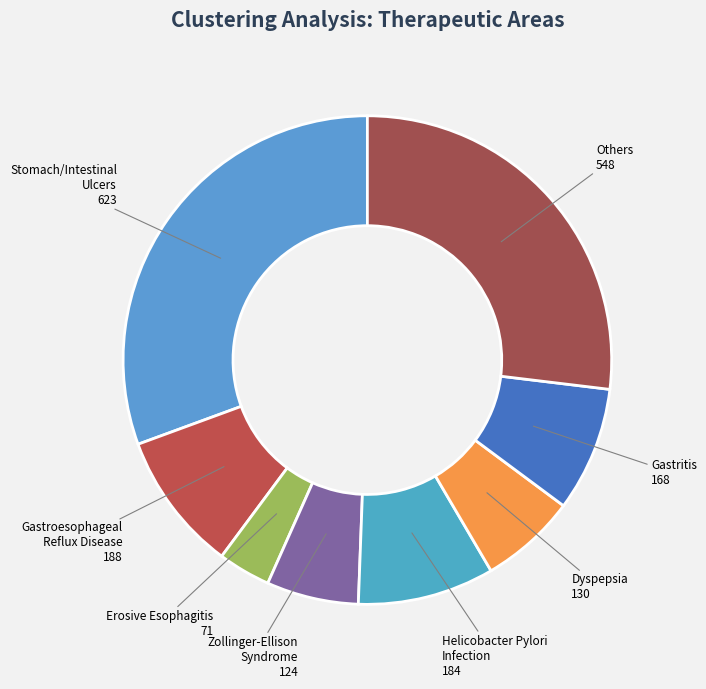

How many segments does this pie chart have?

8